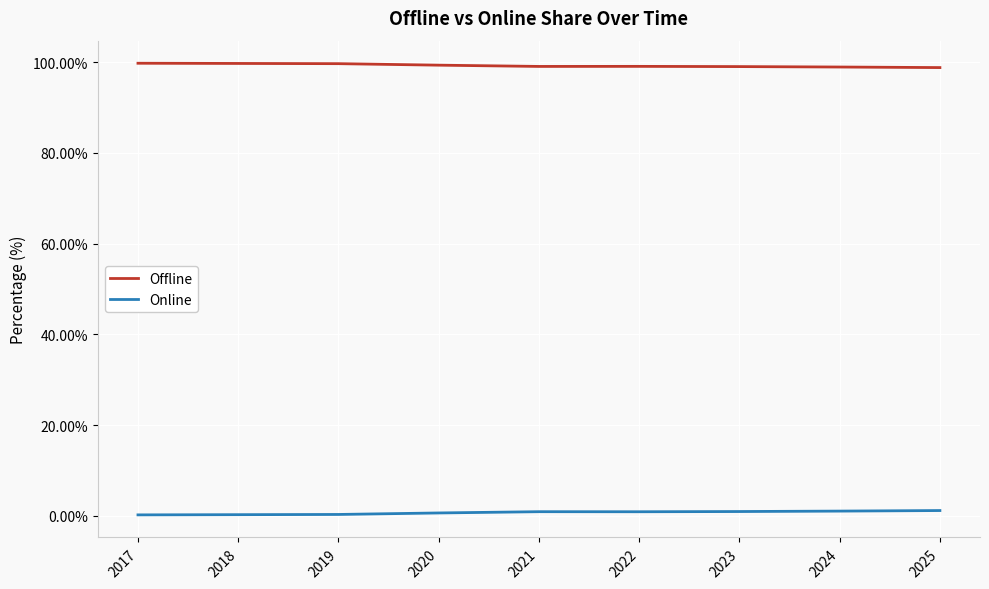

What is the difference between the Online values at 2017 and 2023?

0.7